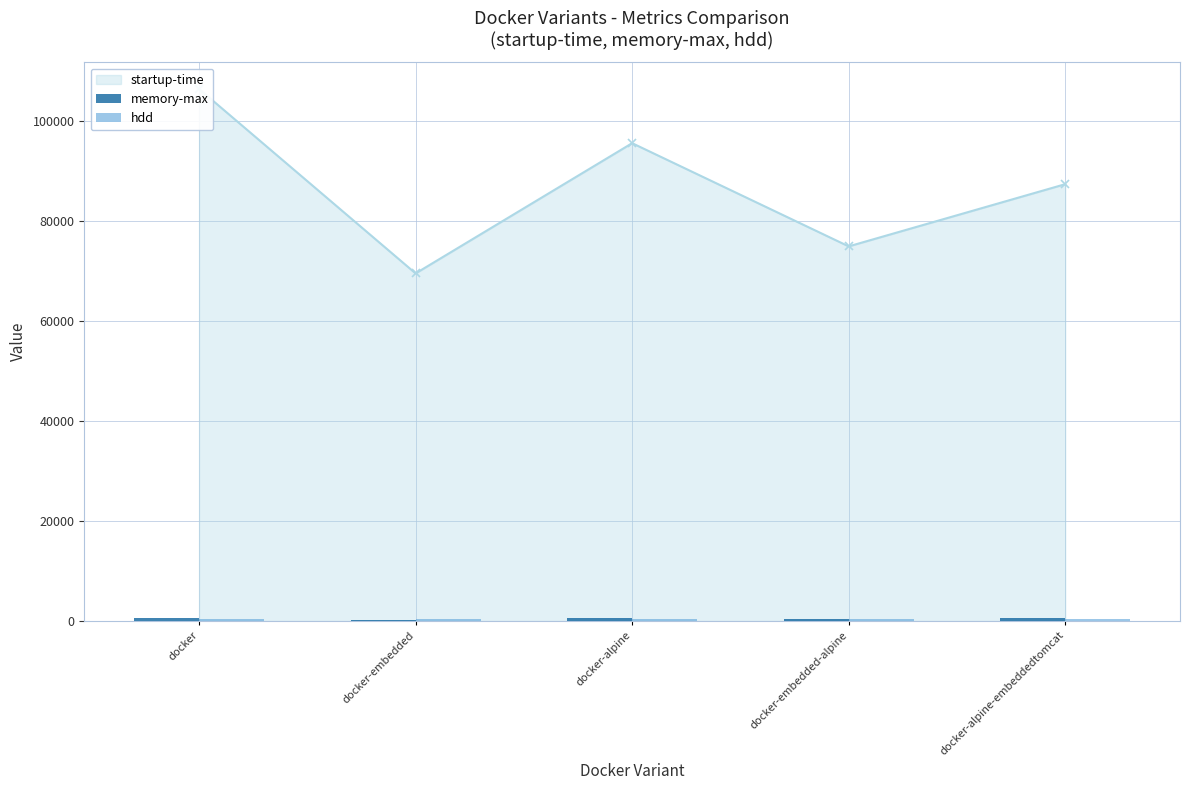

What is the greatest value displayed?

106479.0